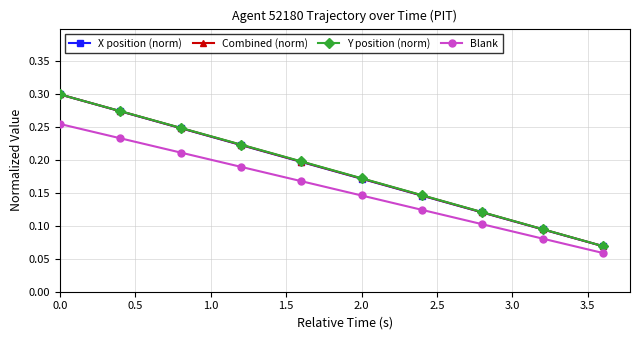

At how many categories does at least one series exceed 0?

10